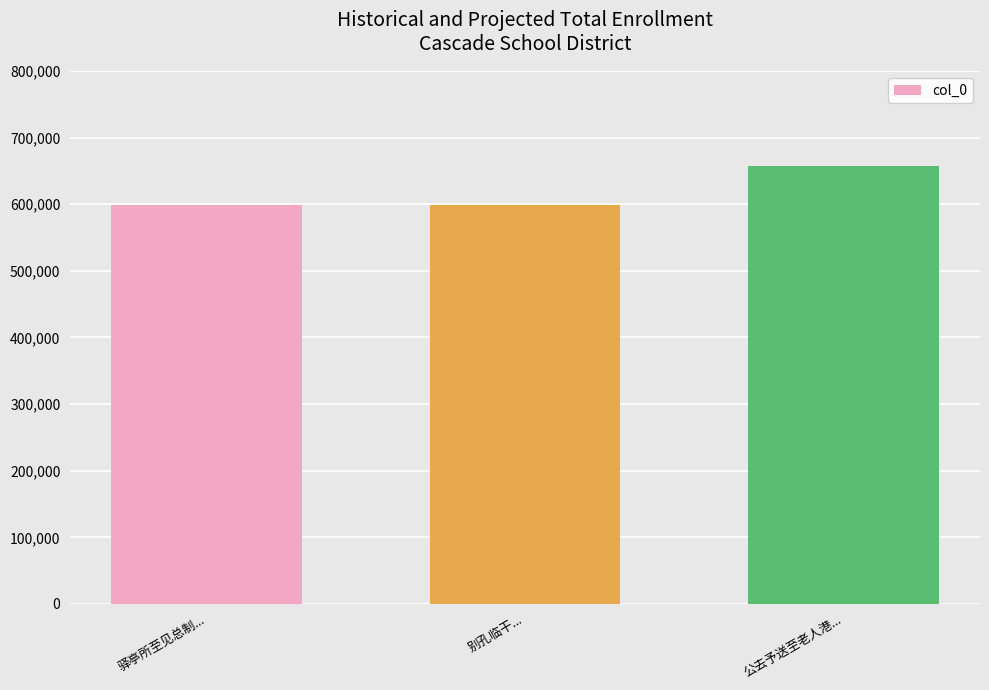

True or false: the data shows 598640 at 驿亭所至见总制....

True